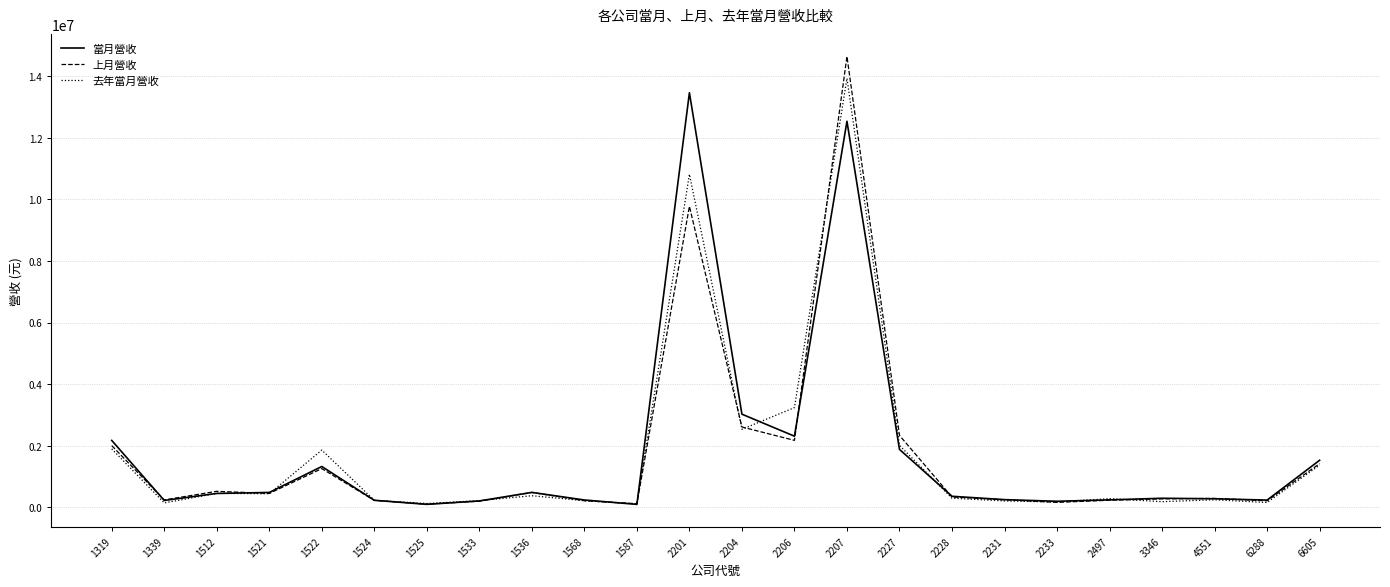

What is the difference between the 當月營收 values at 1533 and 6288?

27448